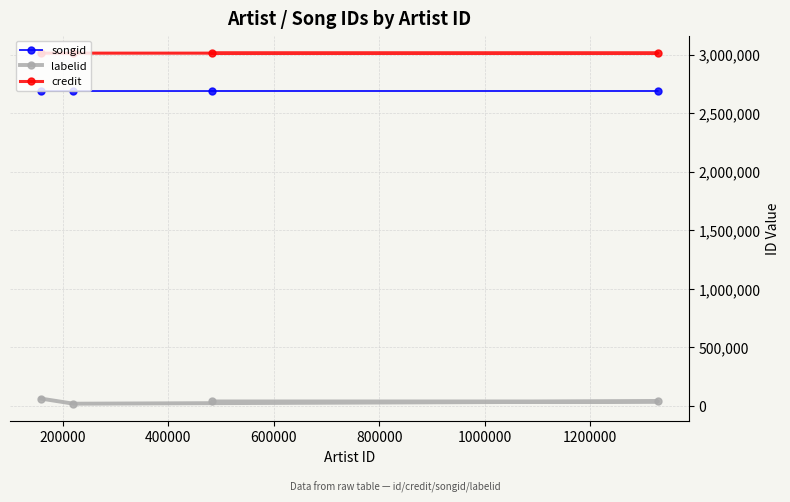

What is the average value of the credit series?

3013604